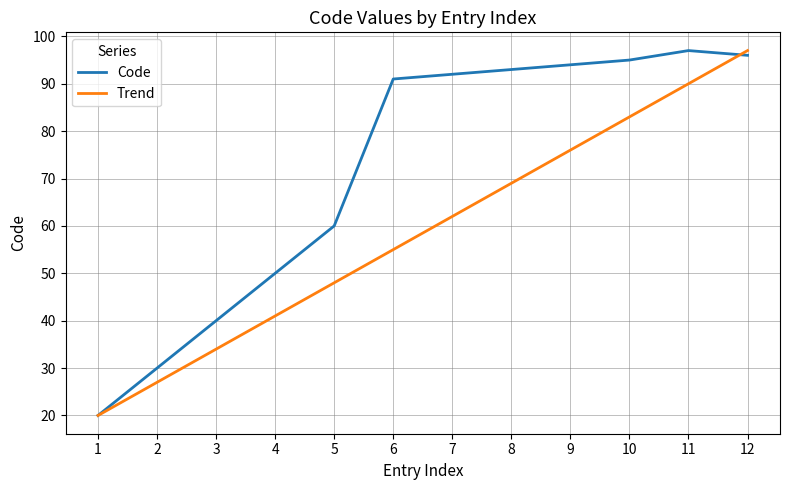

The Code series shows 124 at 8. True or false?

False